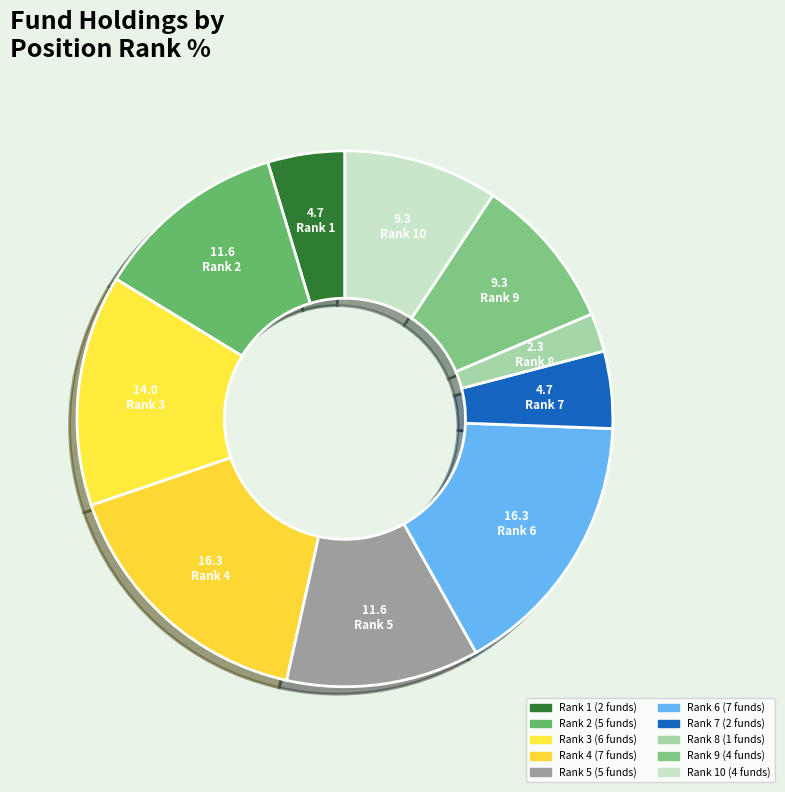

How many segments does this pie chart have?

10